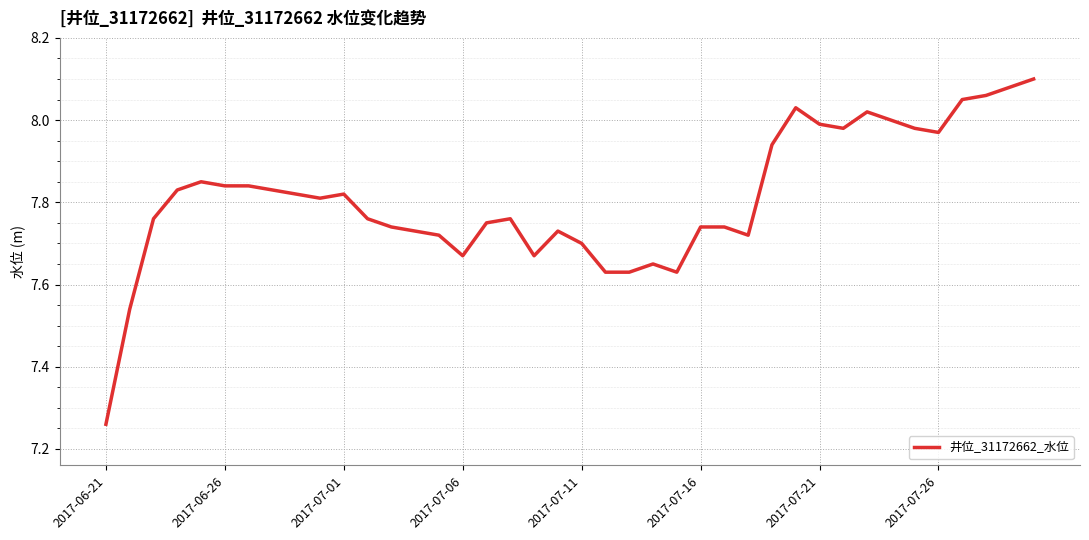

What is the difference between the maximum and minimum values?

0.8